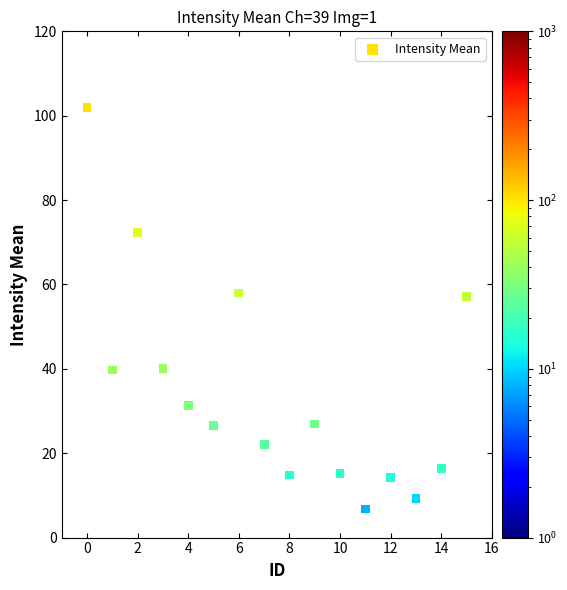

What is the range of Y values (max minus min)?

95.1